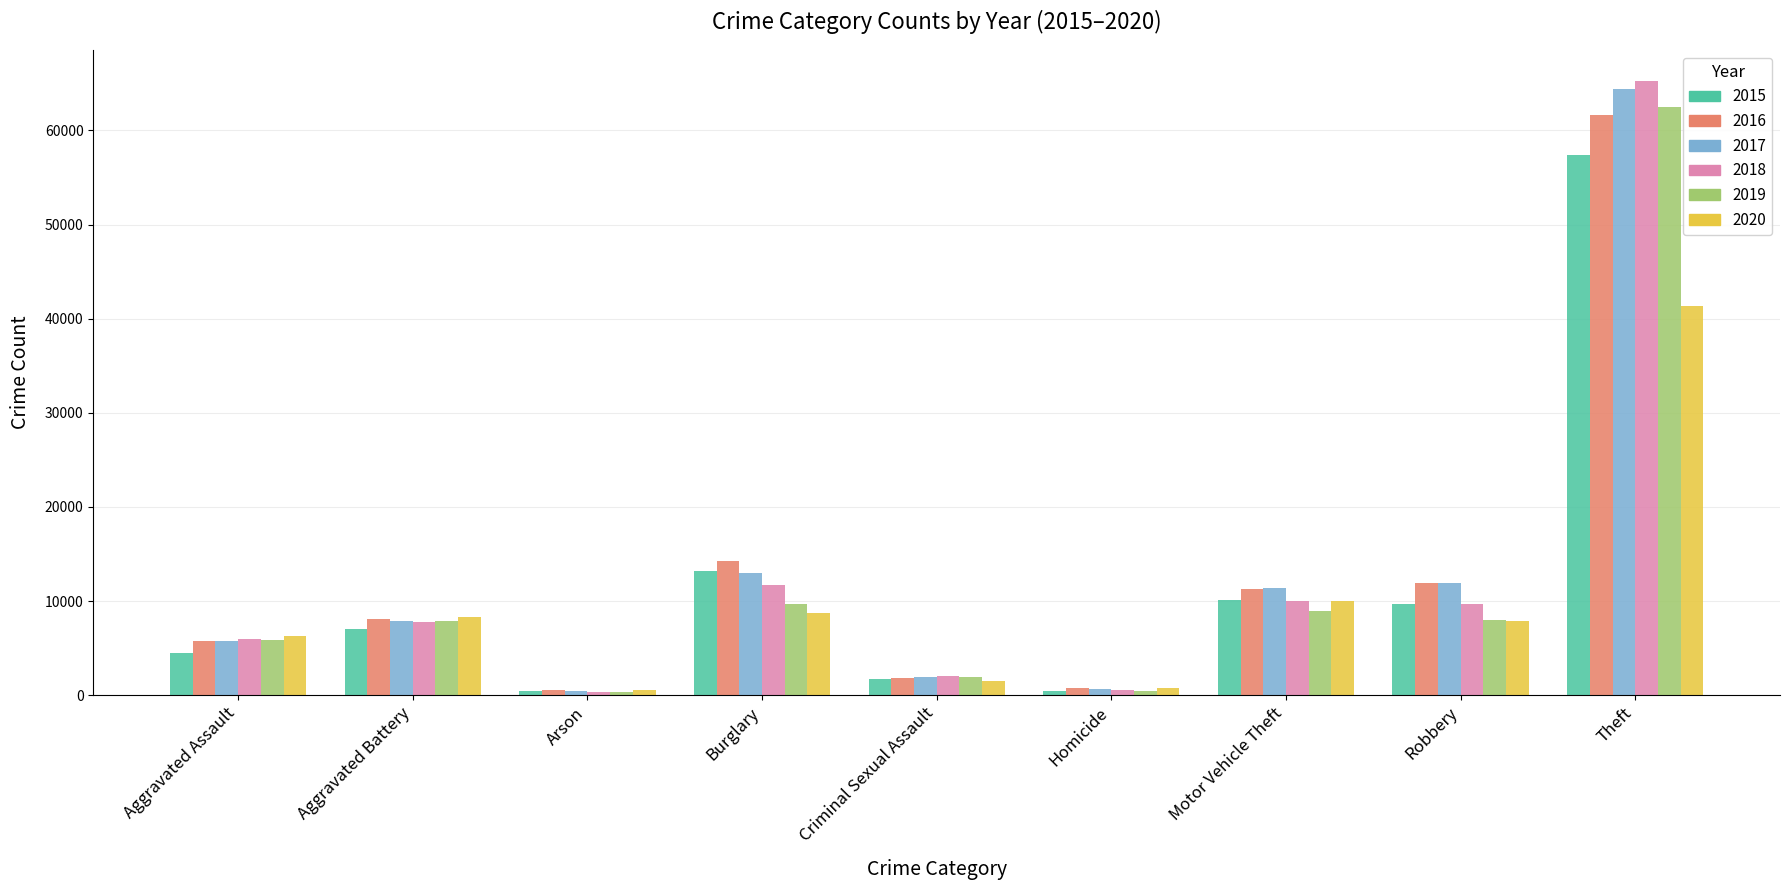

What is the value of the 2017 bar at the 2nd from the left?

7845